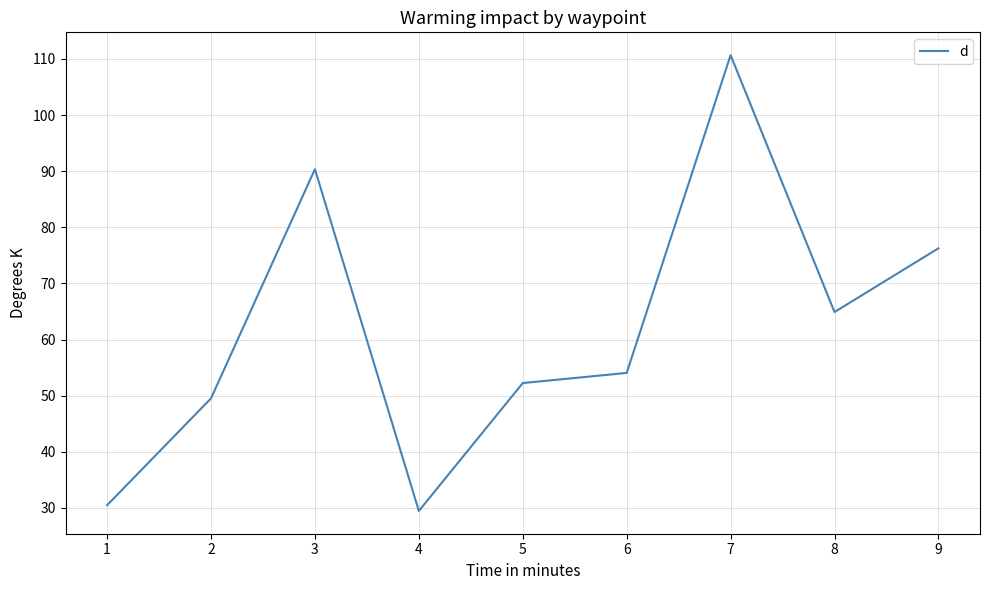

What is the ratio of the value at 3 to the value at 7?

0.8